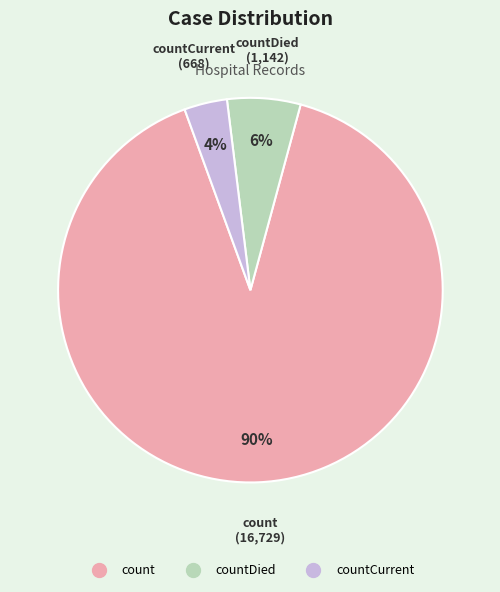

Does any single category account for the majority?

Yes